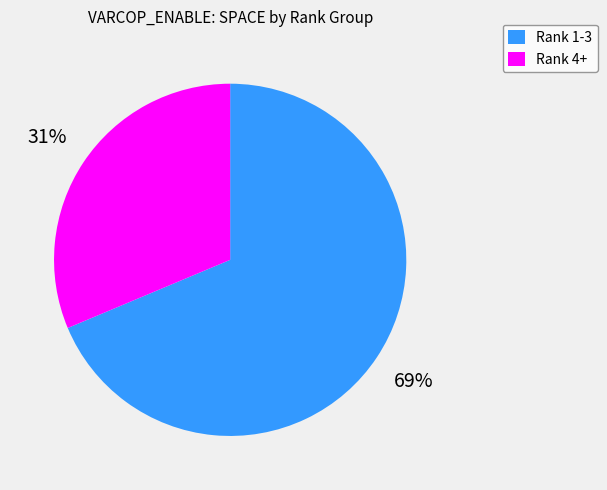

Between Rank 4+ and Rank 1-3, which is larger?

Rank 1-3